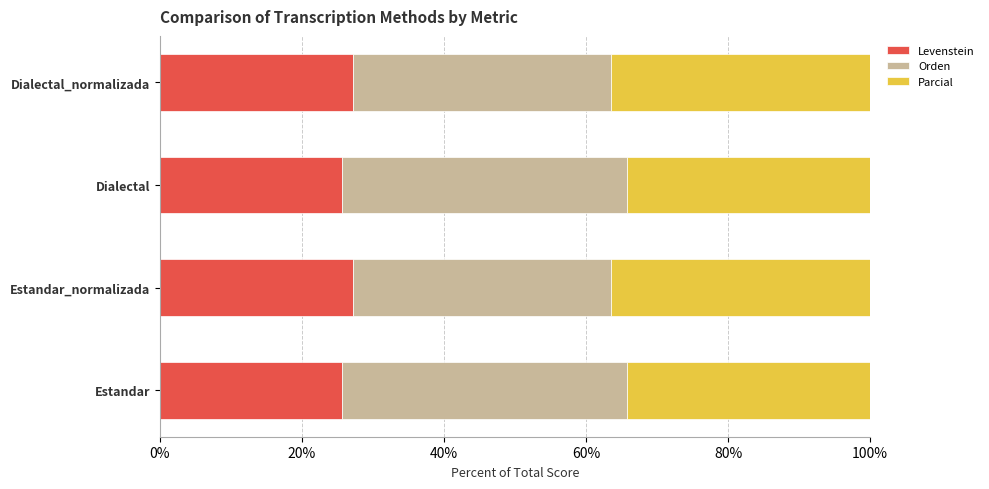

What is the total value across all series at Dialectal_normalizada?

100.0